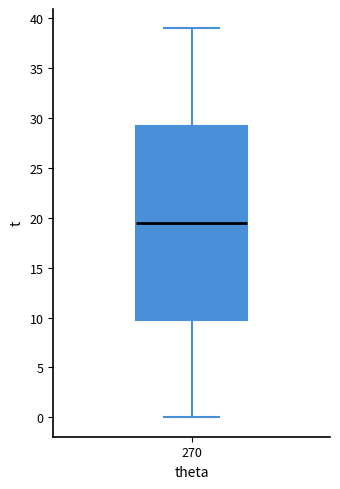

Transcribe this box plot: give where the median line is, the range the box spans, and where the two whiskers end, as read against the y-axis. The values are not printed on the chart, so give them approximately, as read against the axis.

median 19.5, box 10.0 to 29.5, whiskers 0.0 to 39.0